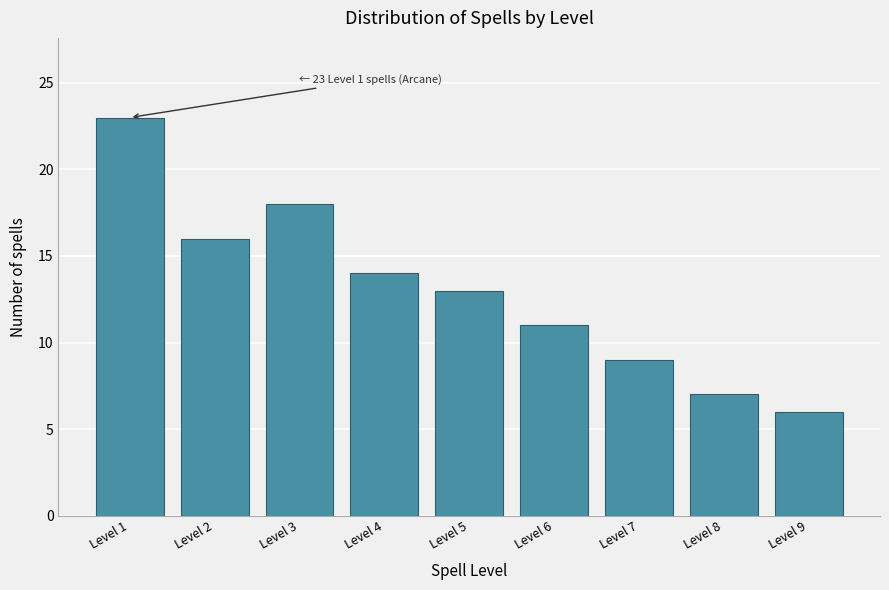

Reading right to left, what are all the values shown in this chart?

Level 9=6	Level 8=7	Level 7=9	Level 6=11	Level 5=13	Level 4=14	Level 3=18	Level 2=16	Level 1=23